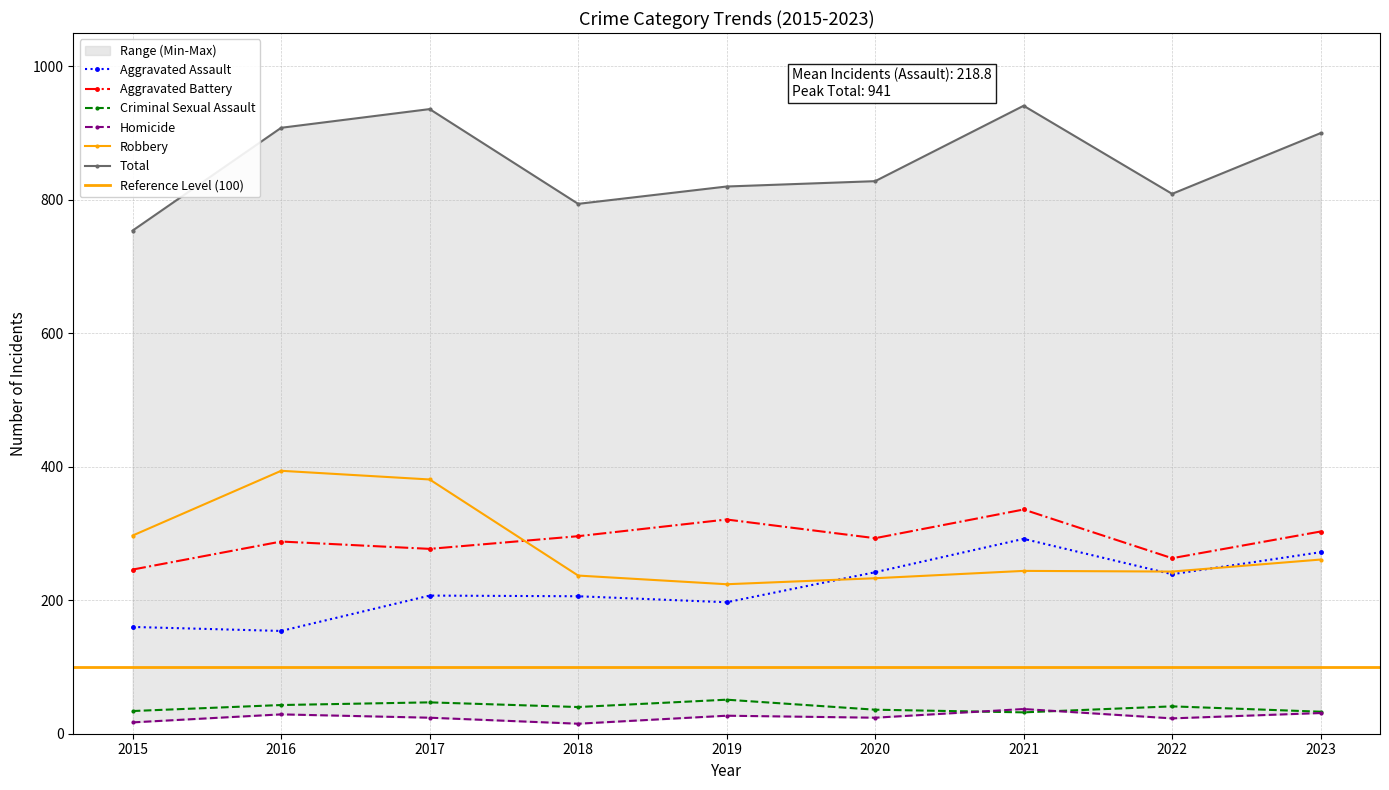

In Criminal Sexual Assault, how many points are lower than both neighbors (excluding endpoints)?

2